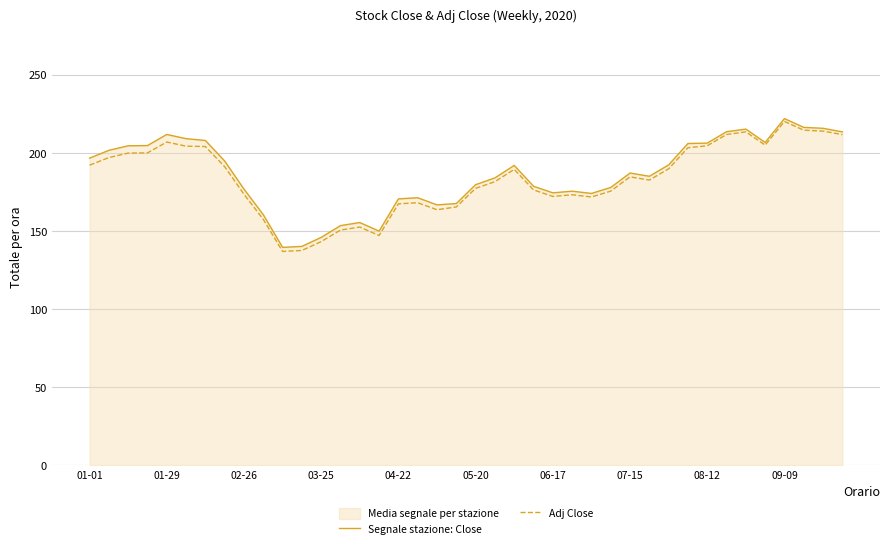

At which category does Segnale stazione: Close reach its first local valley?

10